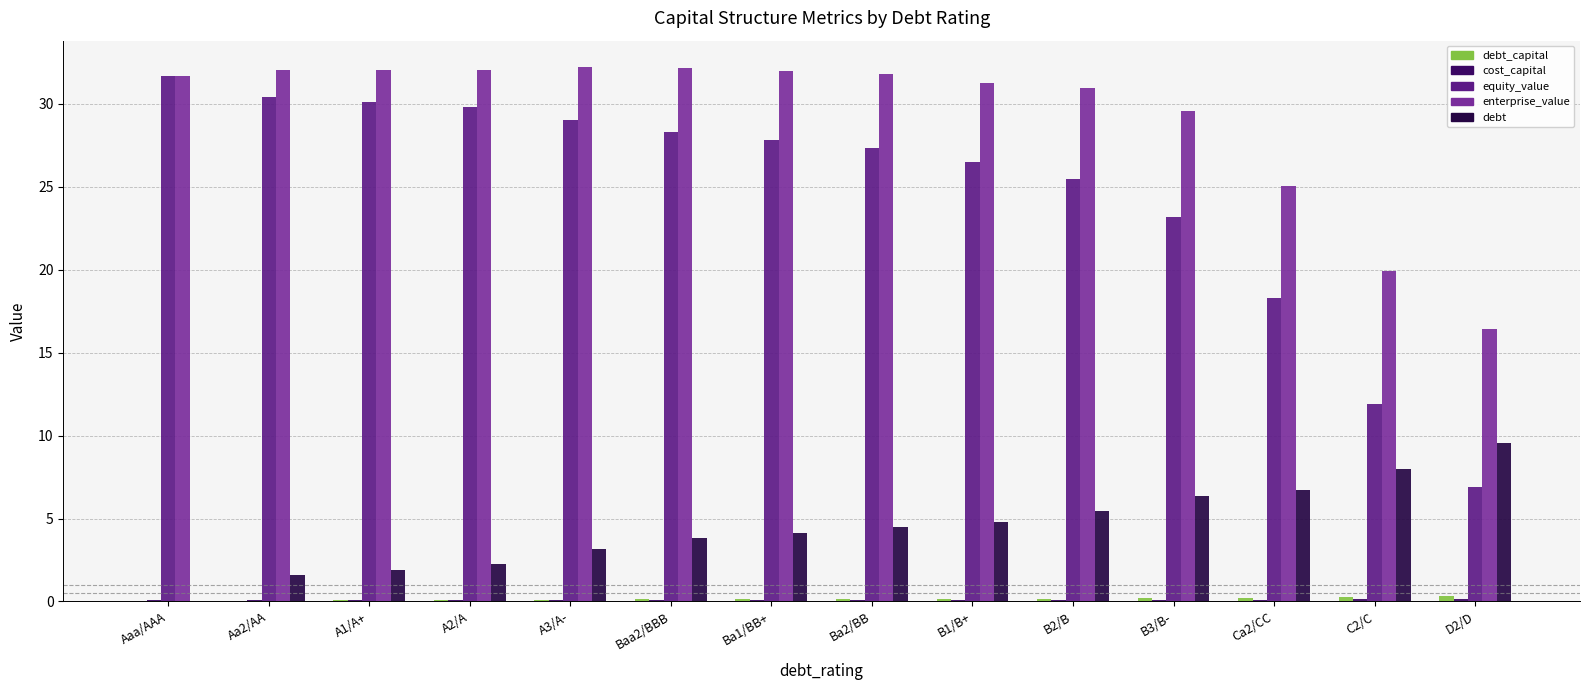

What is the total value across all series at B3/B-?

59.5